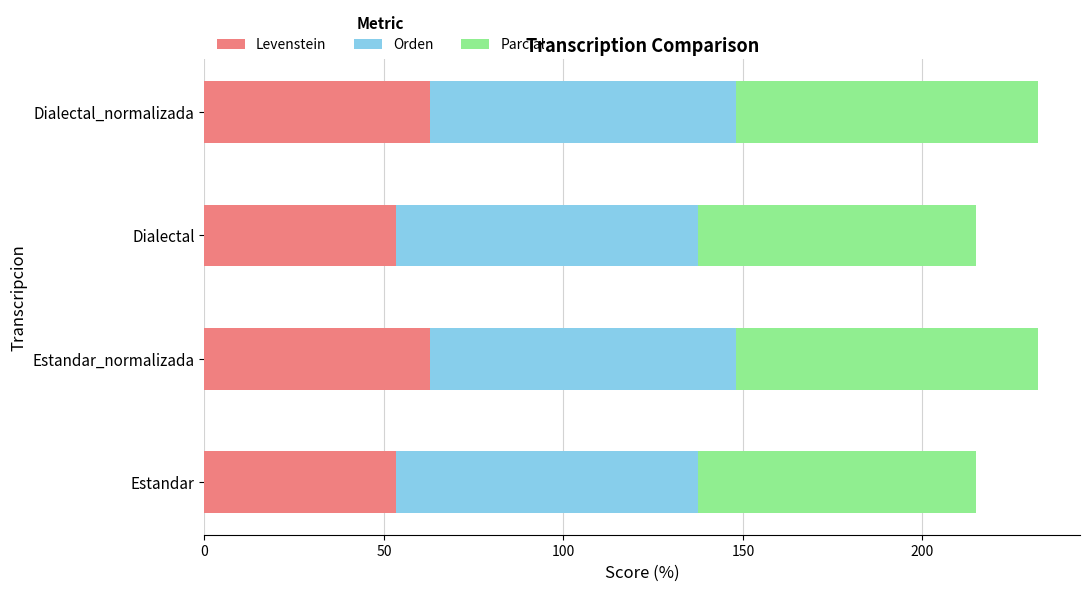

What is the approximate value of Levenstein at Dialectal_normalizada?

62.7